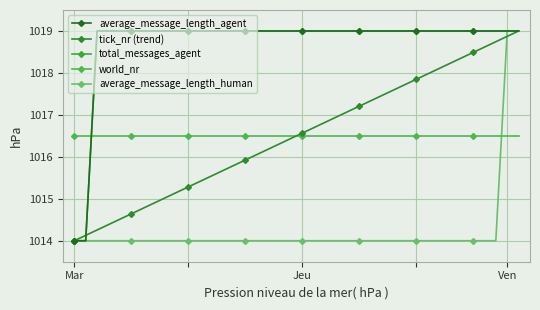

What is the average value of the world_nr series?

1016.5